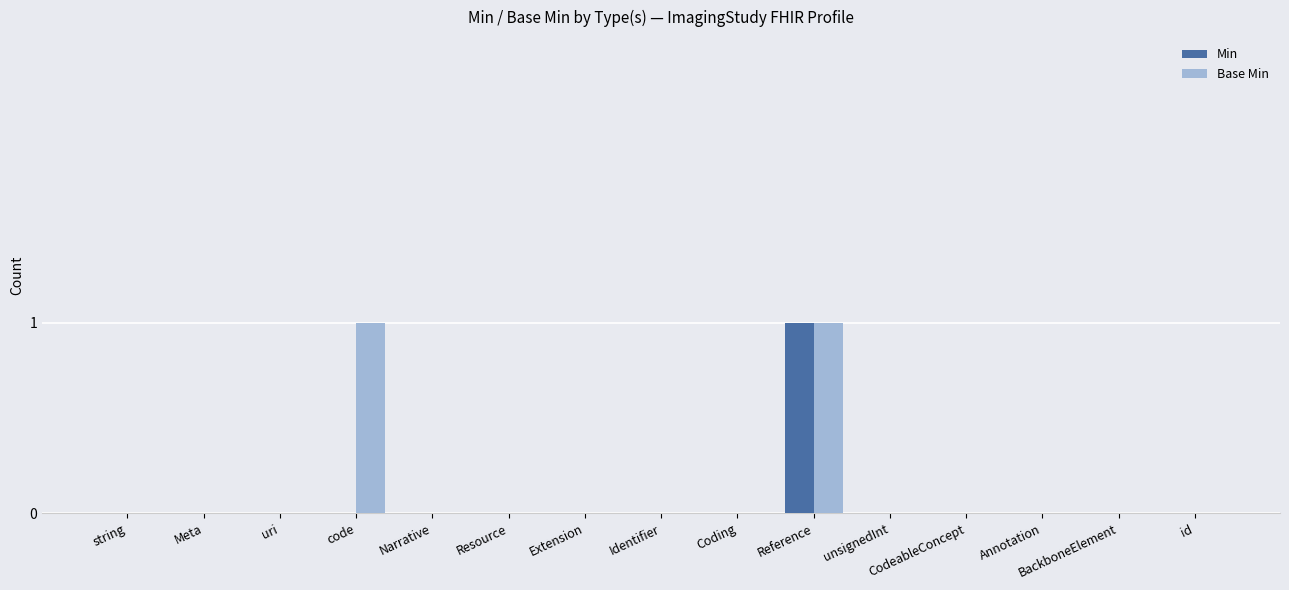

At which category is the sum across all series the highest?

Reference